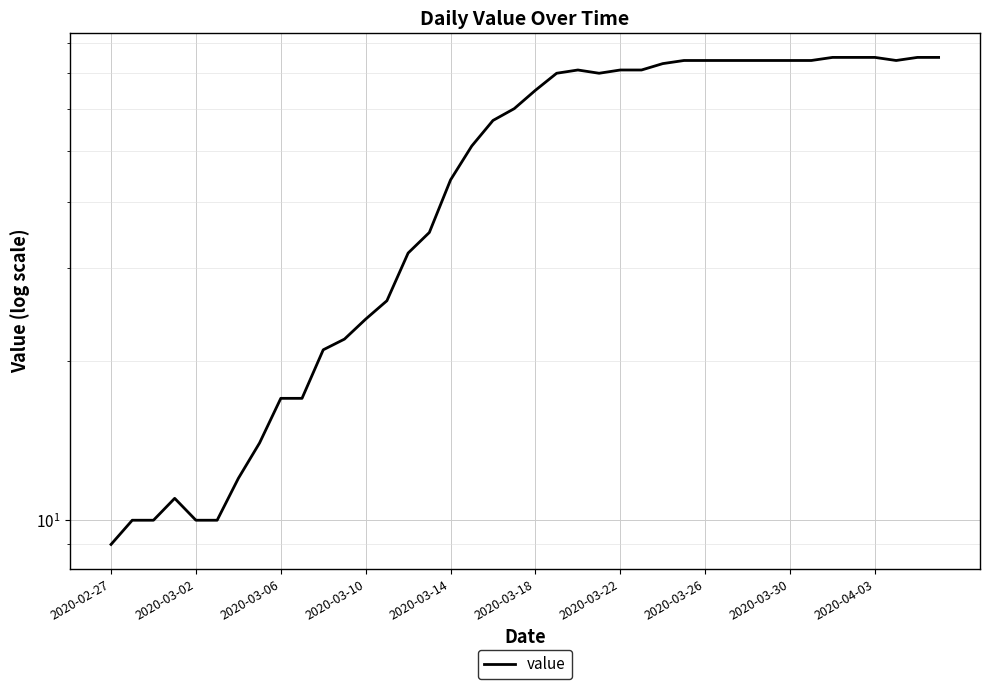

What is the value of the 18th point from the left?

51